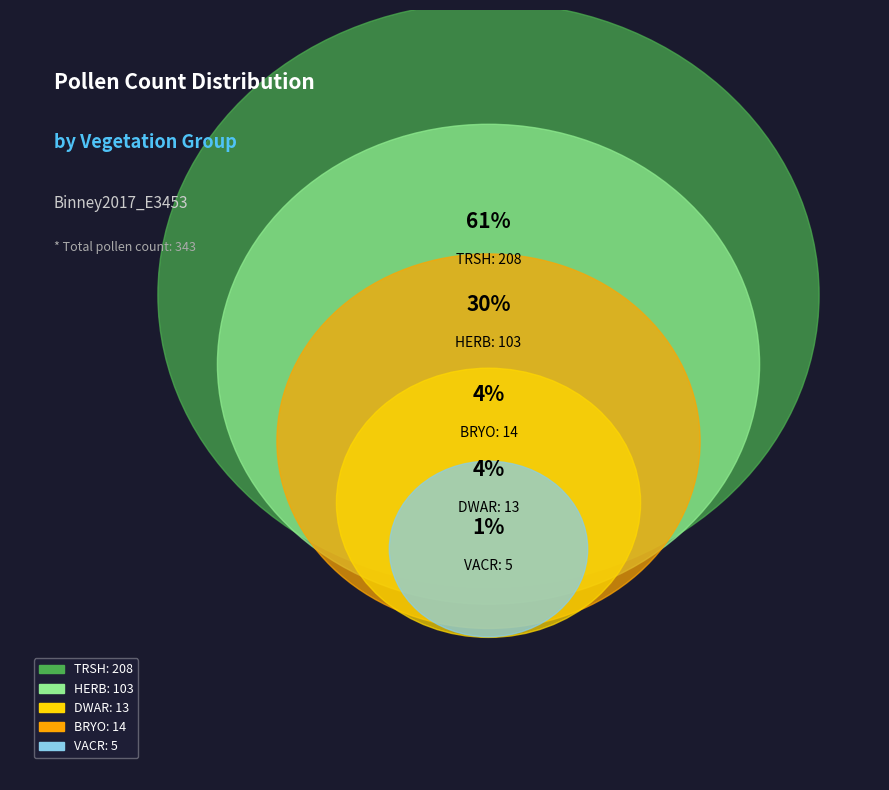

What percentage is the DWAR slice, to the nearest percent?

4%